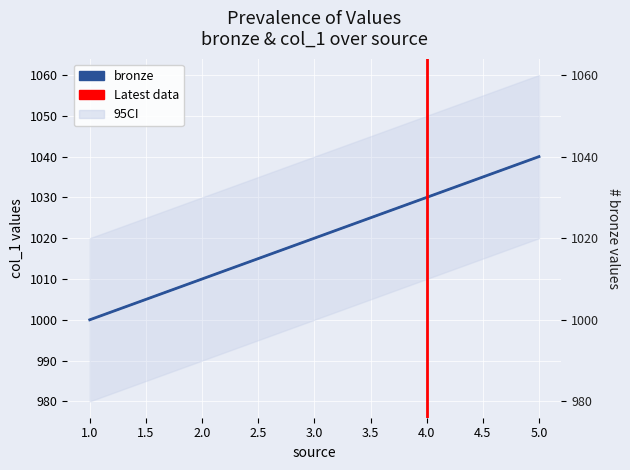

True or false: bronze and col_1 intersect in this chart.

False